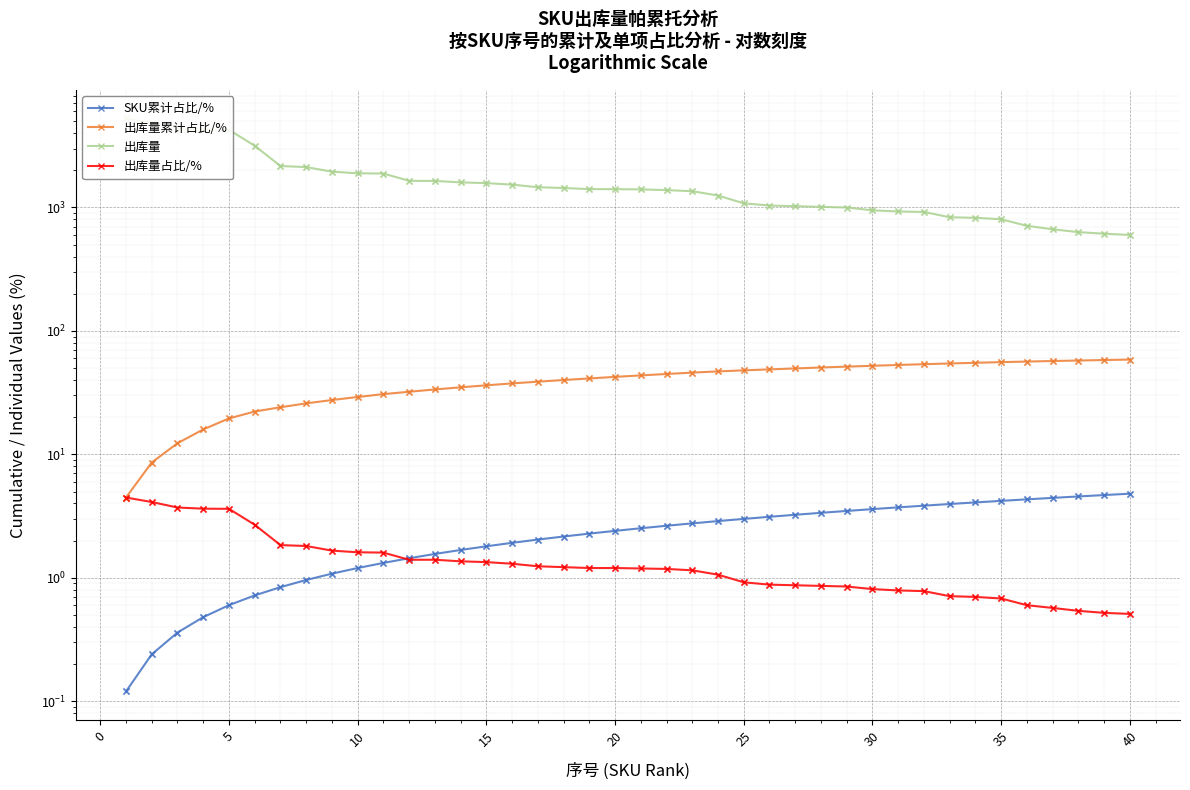

Which series contains the highest Y value?

出库量